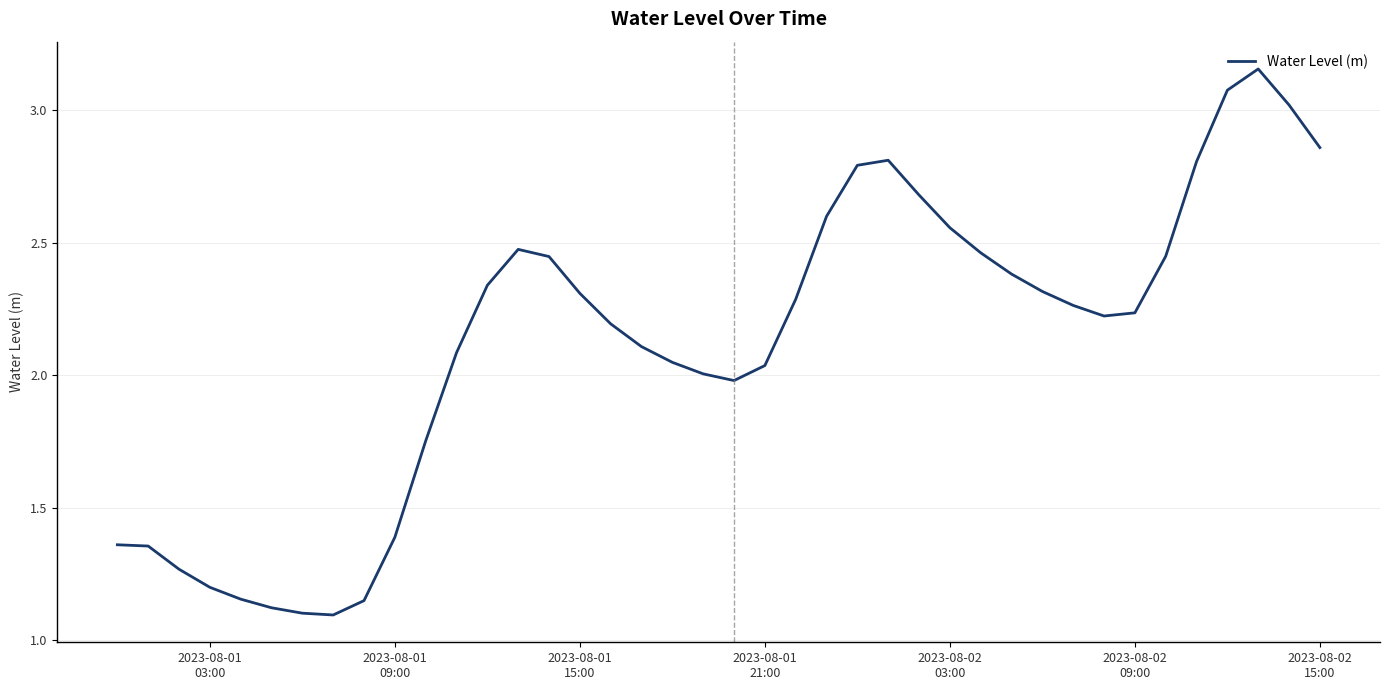

What is the difference between the maximum and minimum values?

2.1